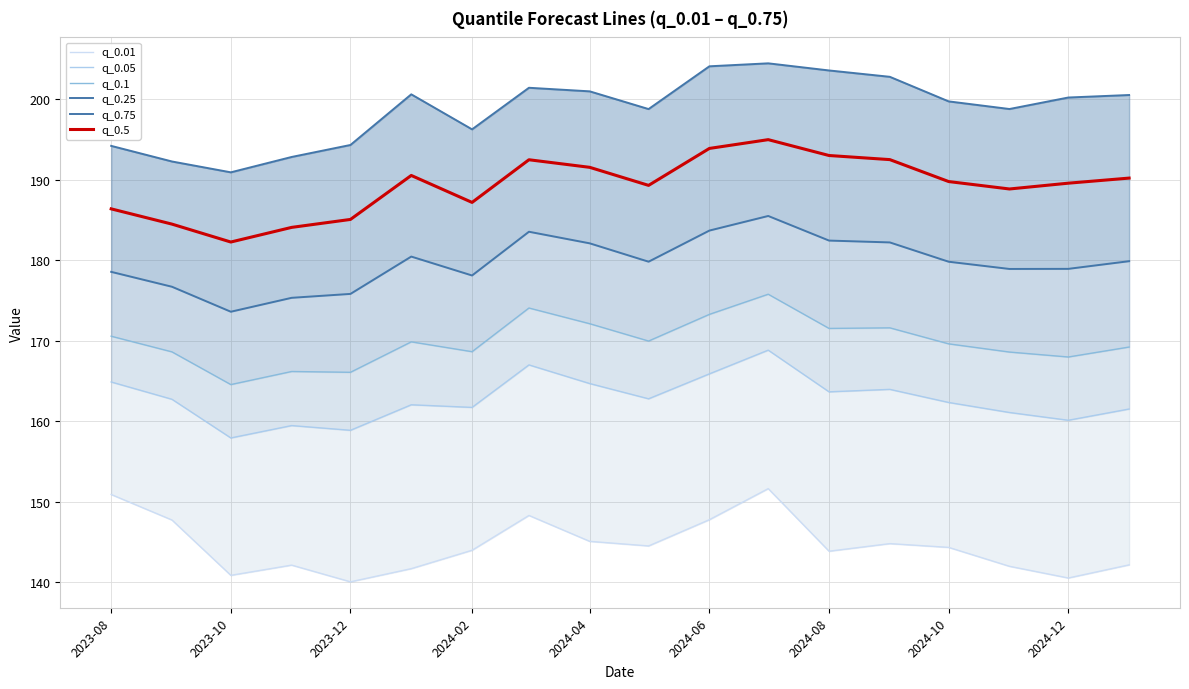

True or false: q_0.1 and q_0.05 cross at least once.

False